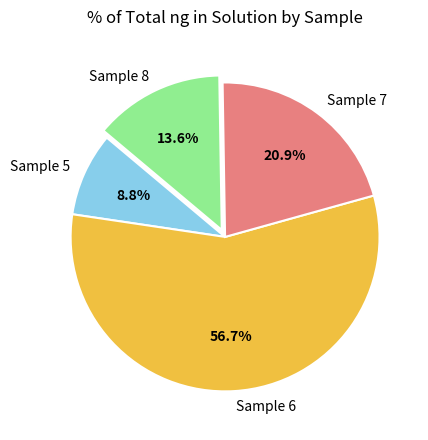

Approximately how many times larger is the value at Sample 8 compared to Sample 7?

0.7